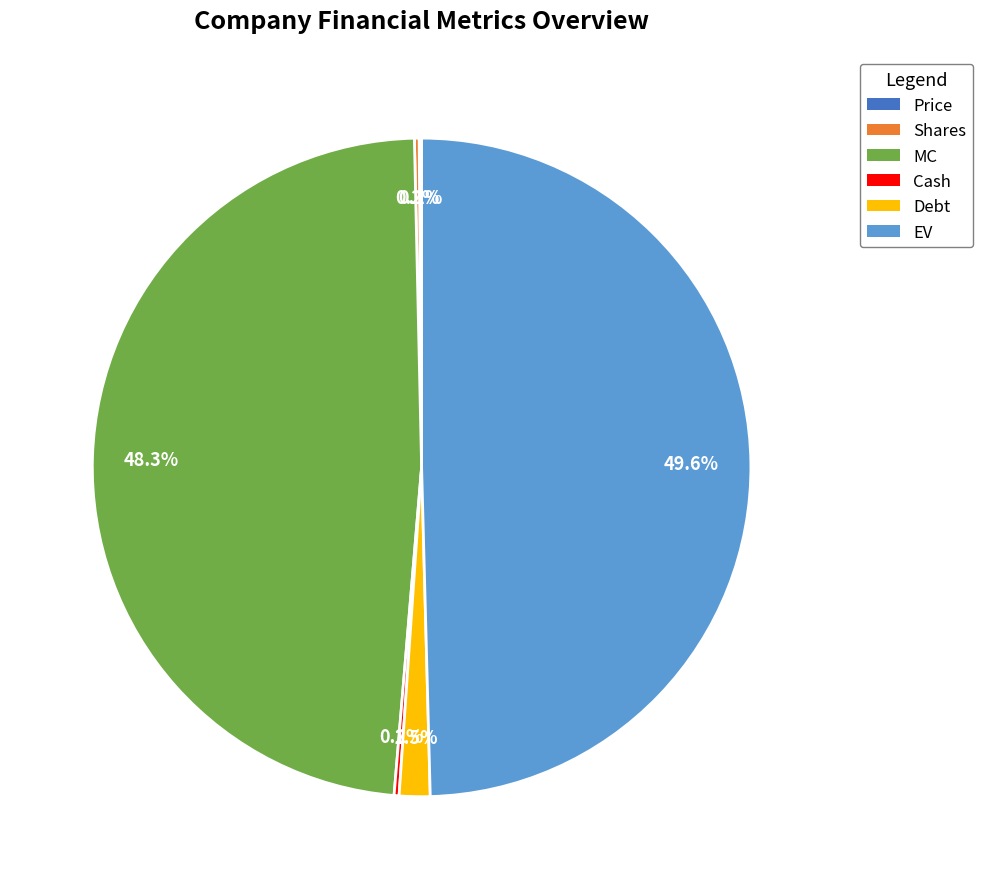

Does Debt represent more than half of the total?

No